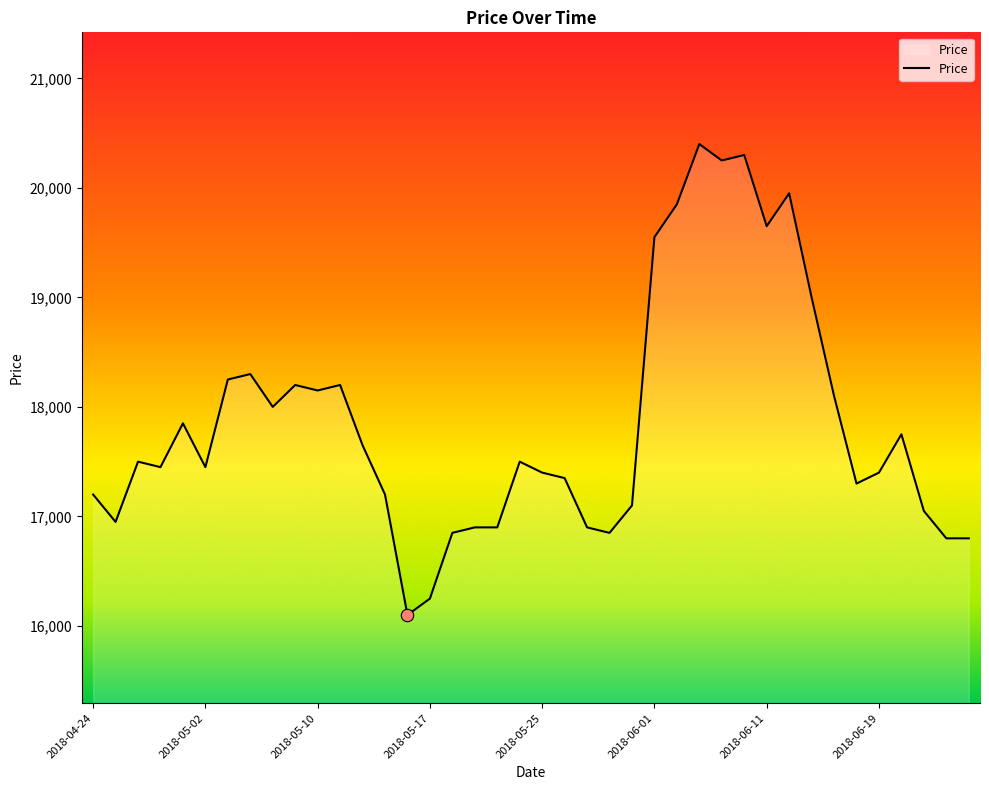

What is the minimum value shown in the chart?

16100